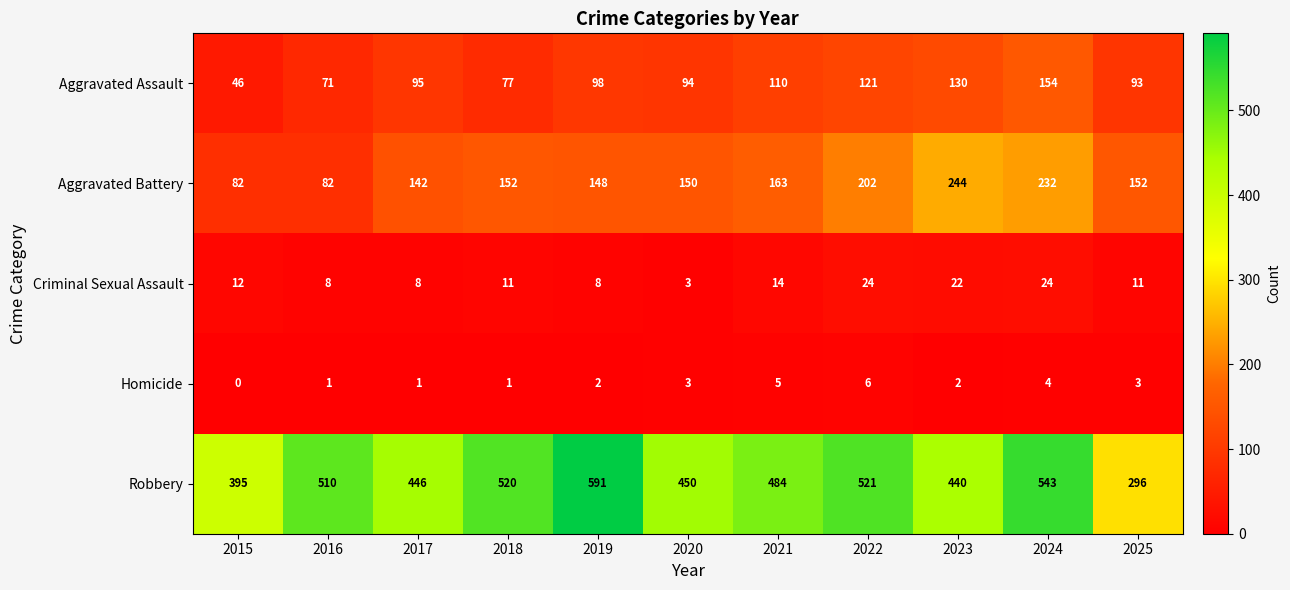

How many categories are shown in the chart?

11